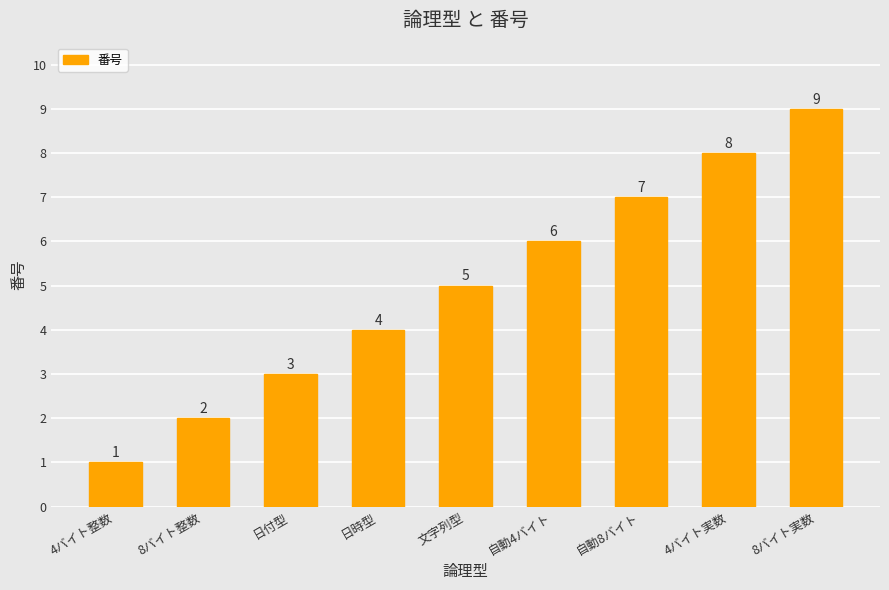

List the labels in order of value, smallest first.

4バイト整数, 8バイト整数, 日付型, 日時型, 文字列型, 自動4バイト, 自動8バイト, 4バイト実数, 8バイト実数